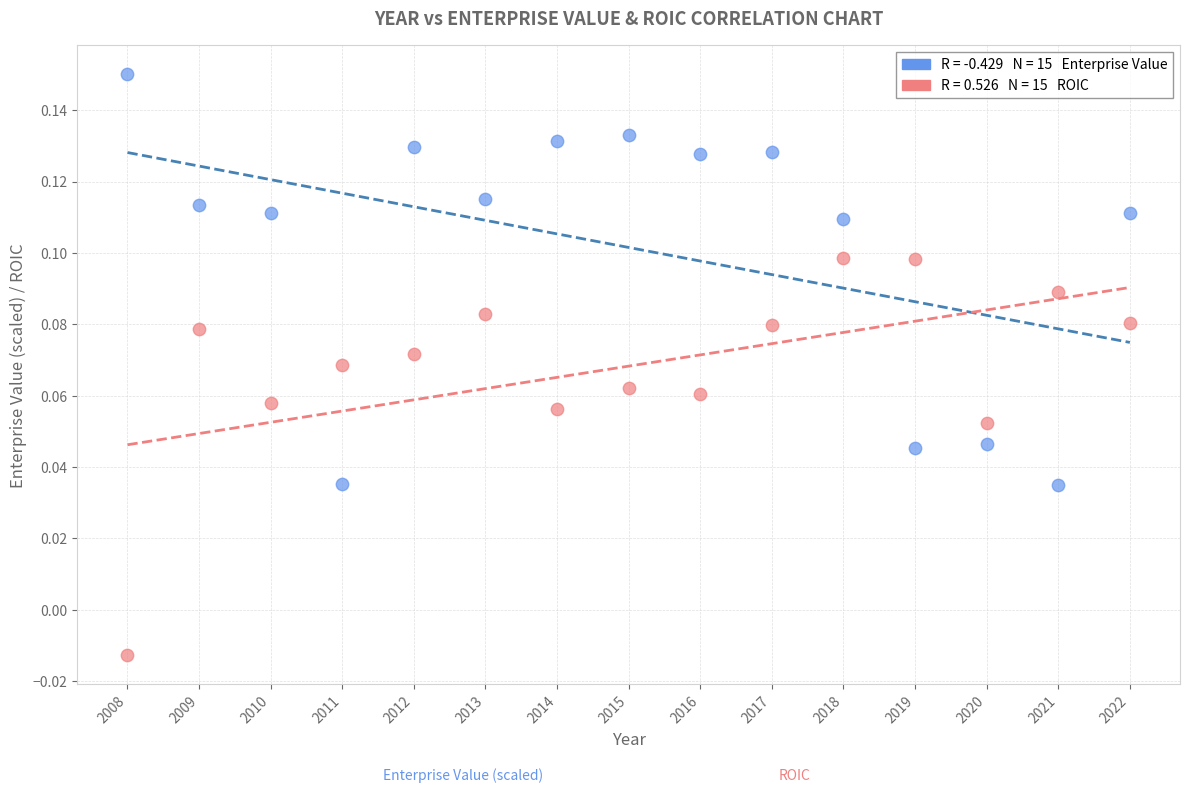

Across all data points, what is the range of X values (max minus min)?

14.0